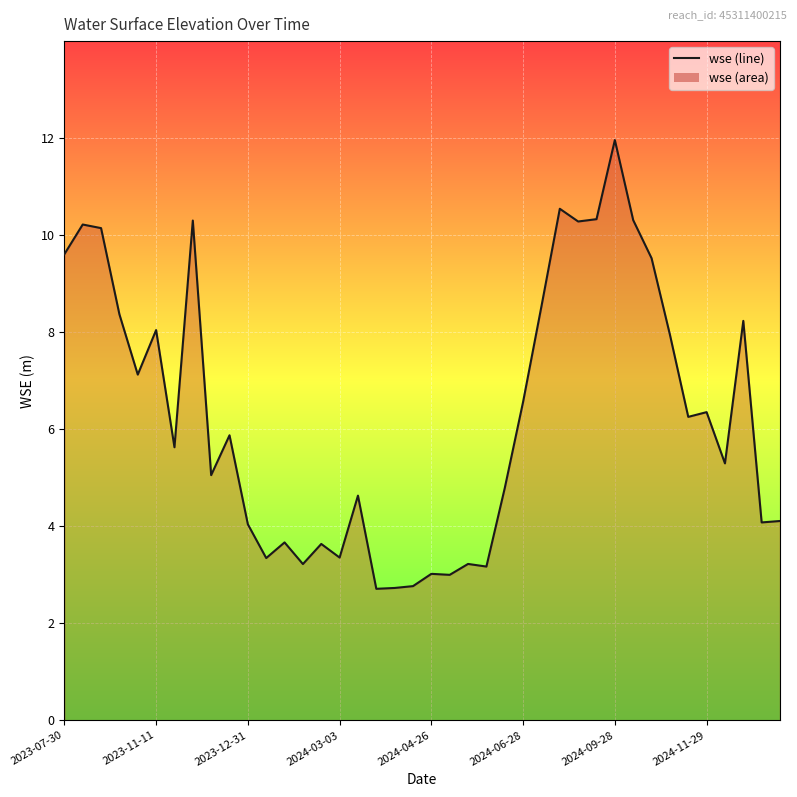

What is the smallest value displayed?

2.7